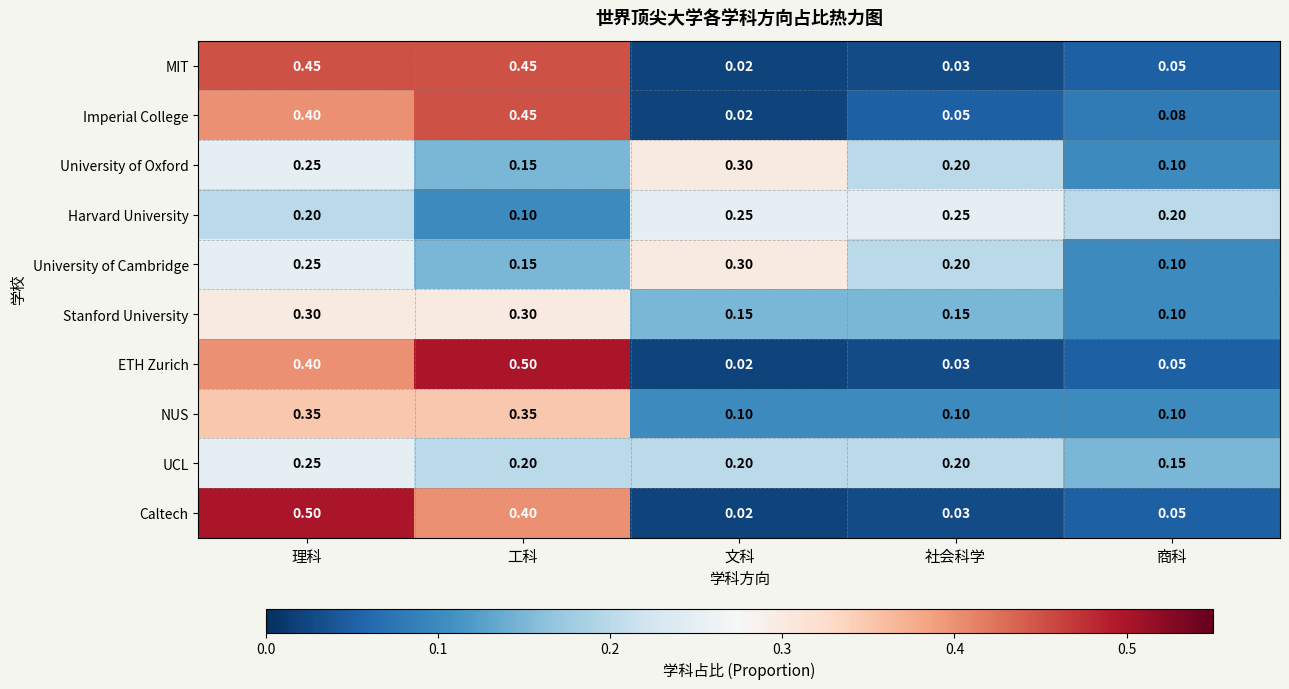

Between 工科 and 商科, which series saw the biggest shift?

ETH Zurich